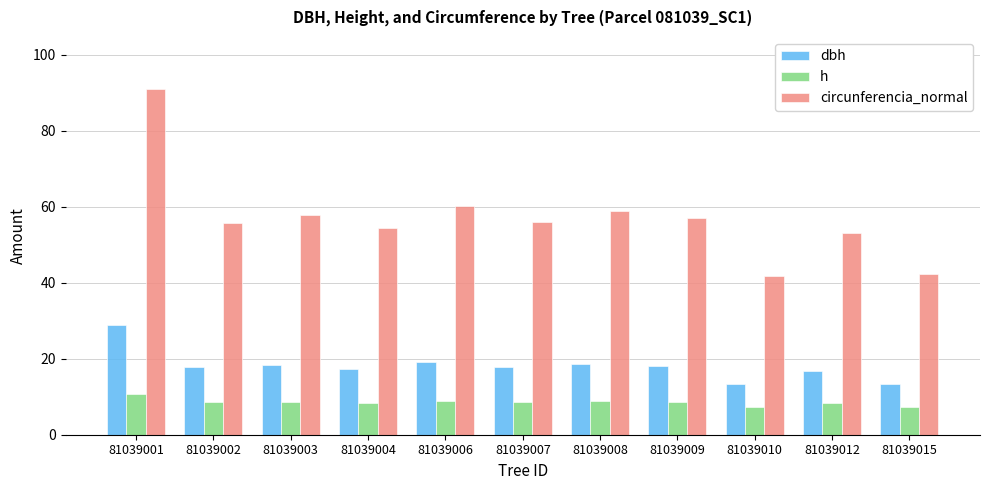

Which series has the largest range (max minus min)?

circunferencia_normal